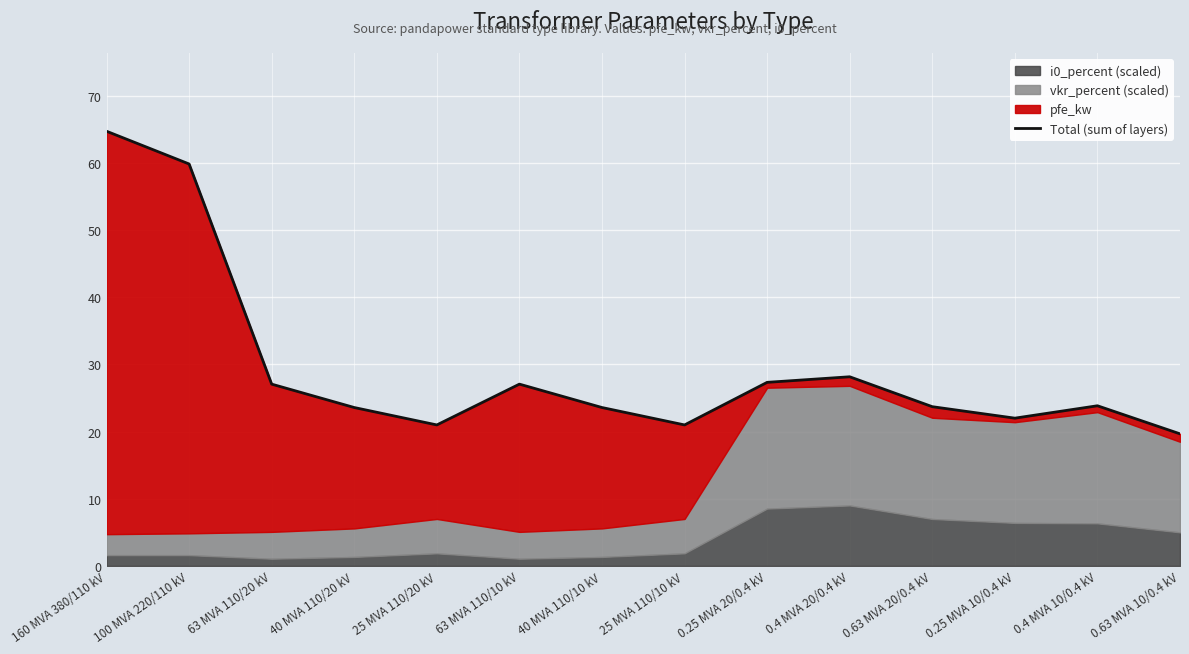

What is the sum of the values at 0.4 MVA 20/0.4 kV and 0.4 MVA 10/0.4 kV?

52.0